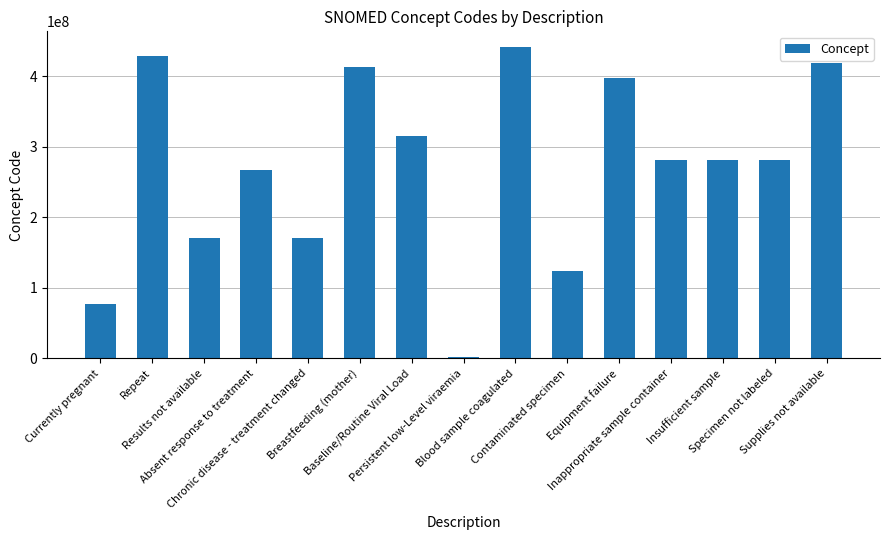

At which category does the chart reach its peak across all series?

Blood sample coagulated